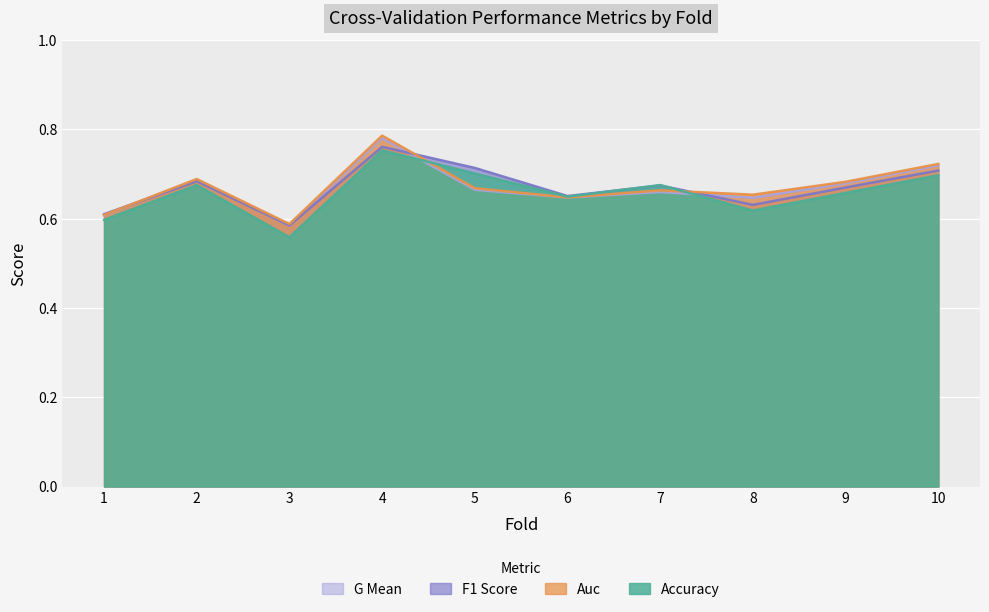

What is the maximum value for f1_score?

0.8